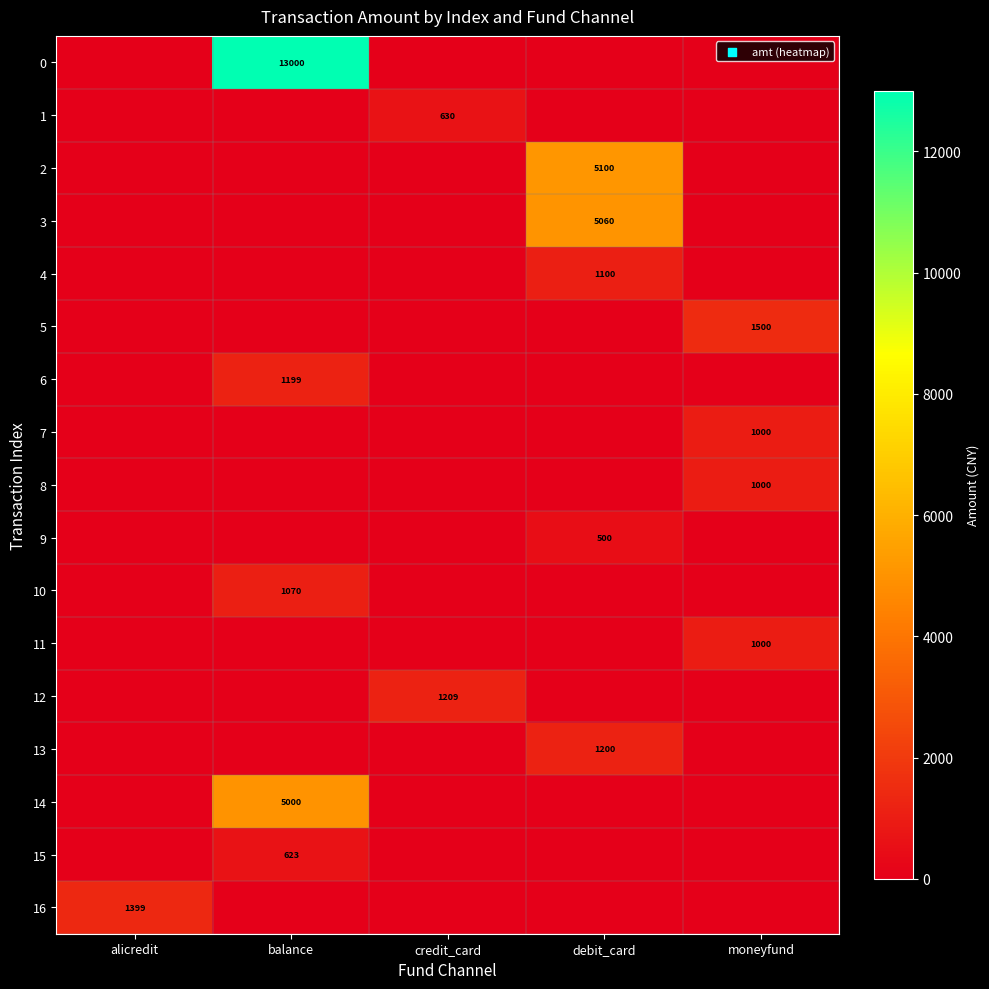

The value of 3 at debit_card is 5060. True or false?

True